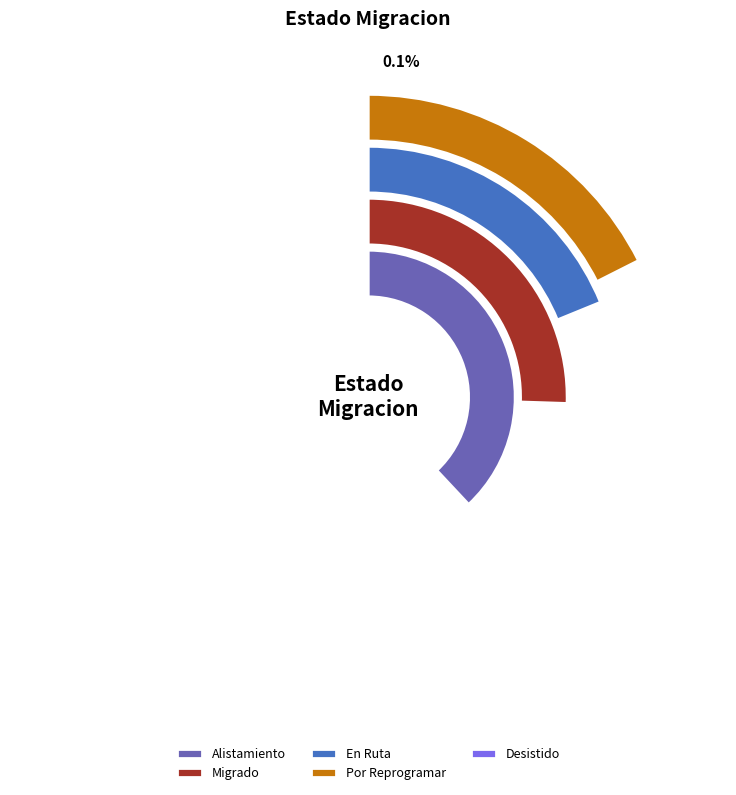

To the nearest percent, what percentage of the pie is En Ruta?

19%